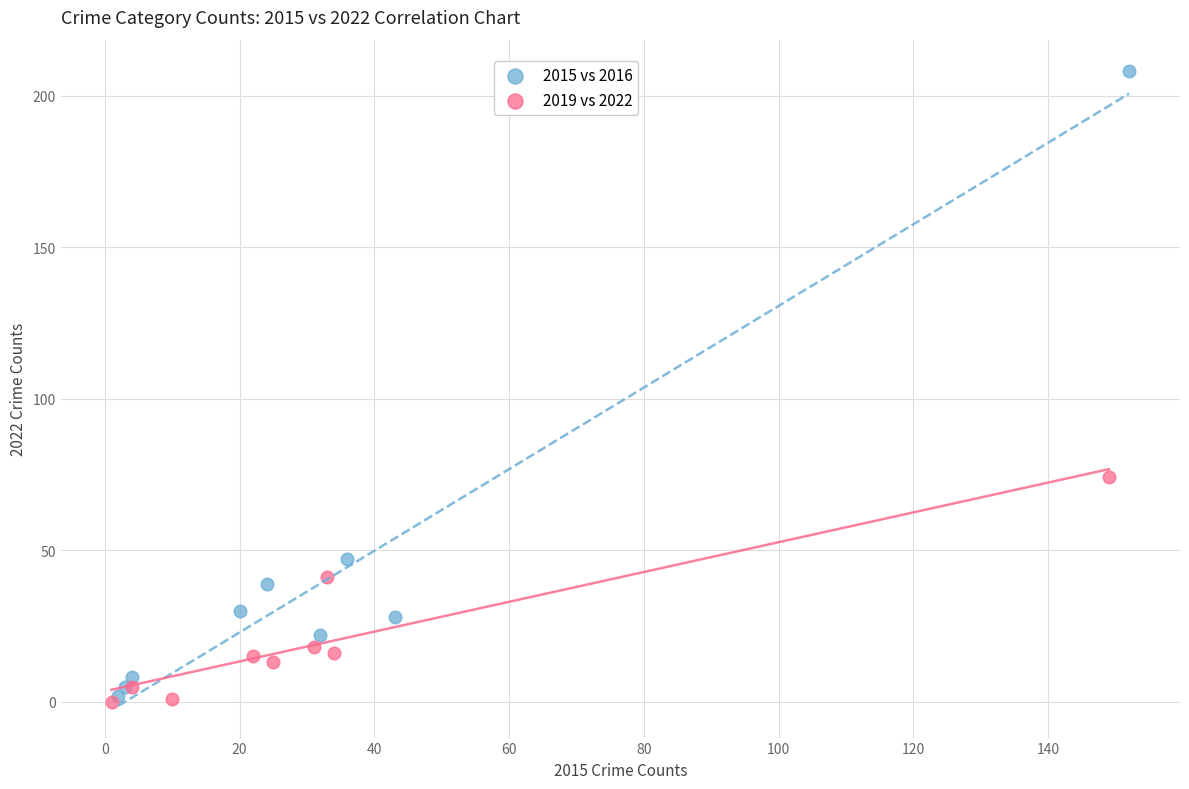

Which series has the widest spread of Y values?

2015 vs 2016